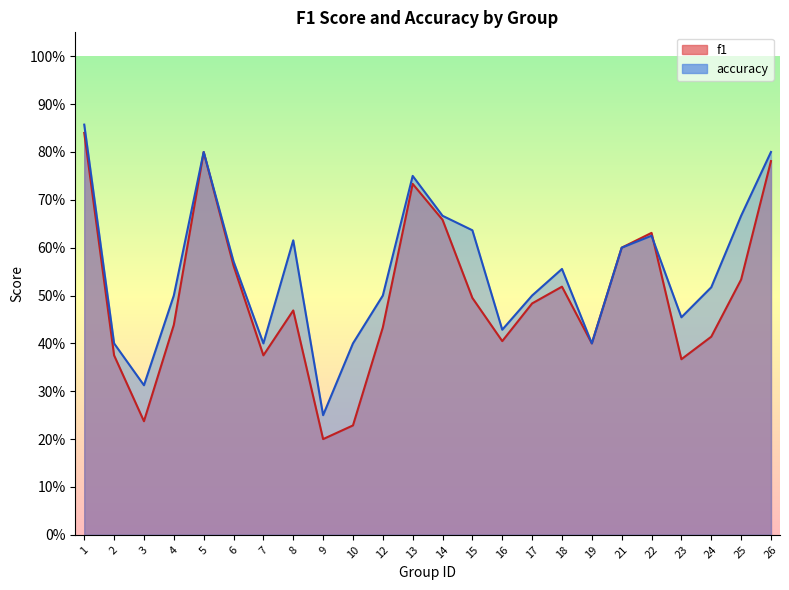

Is it true that f1 equals 0.3 at 3?

False